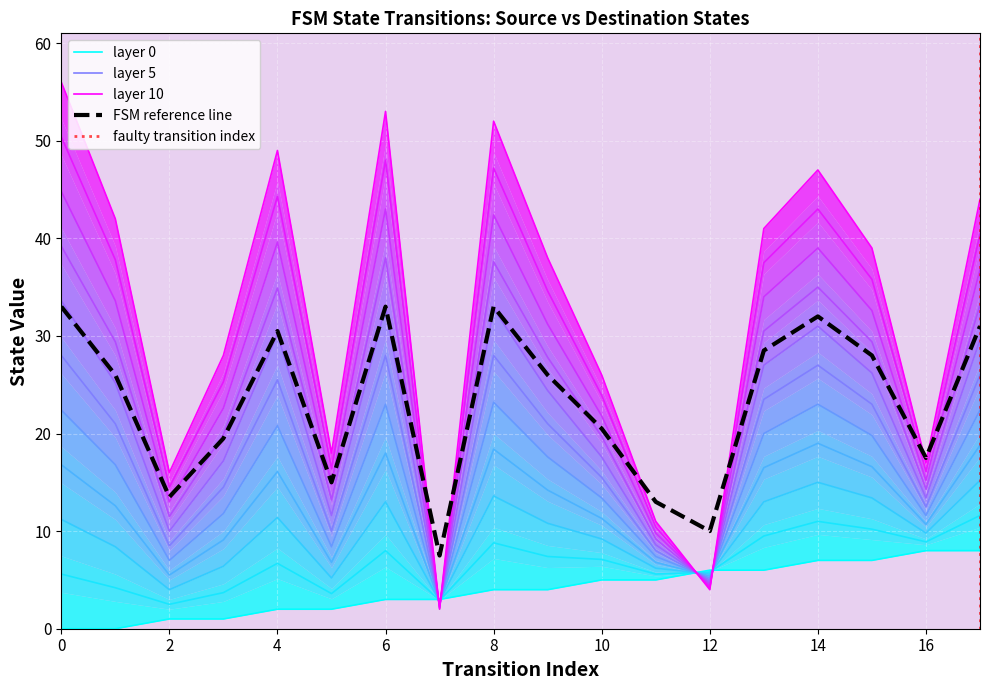

What is the value of the destination_state point at the 8th from the left?

2